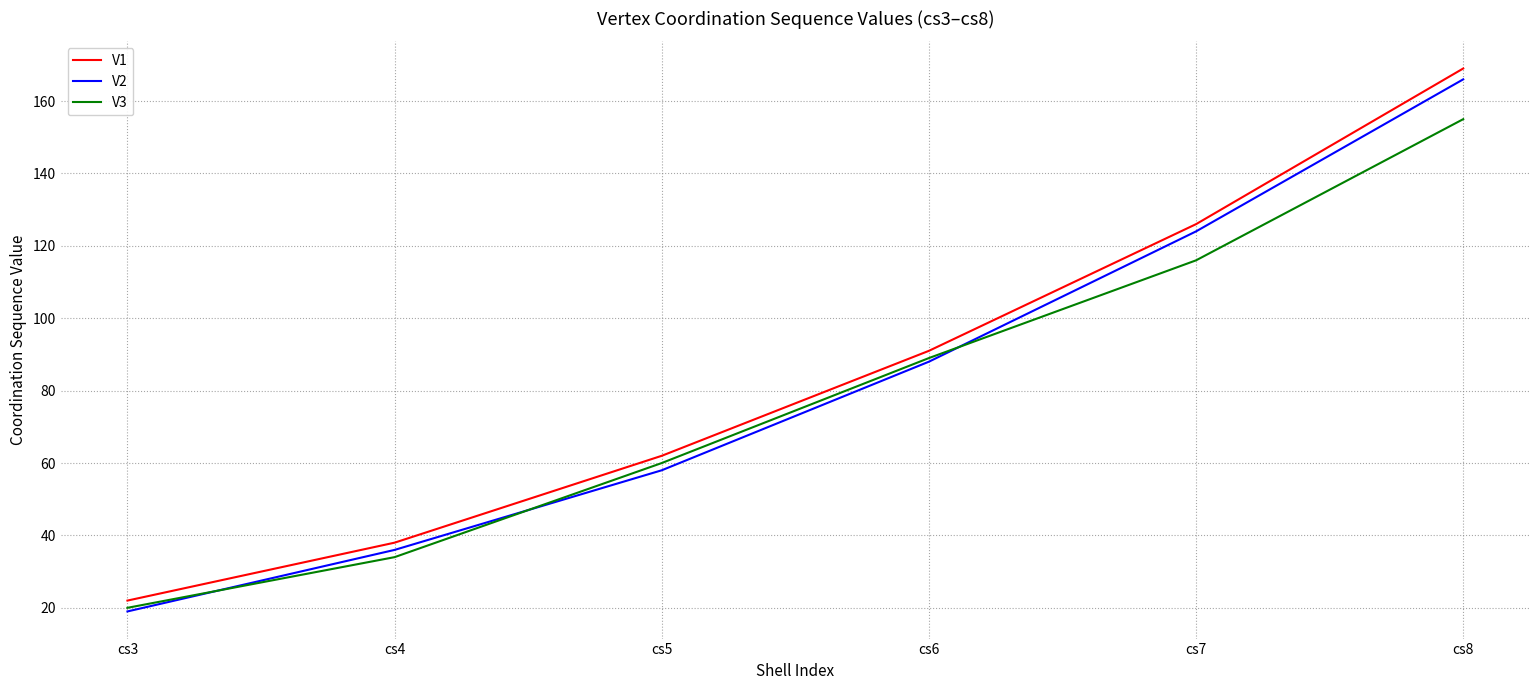

Is the value of V2 at cs6 greater than the value of V1 at cs8?

No